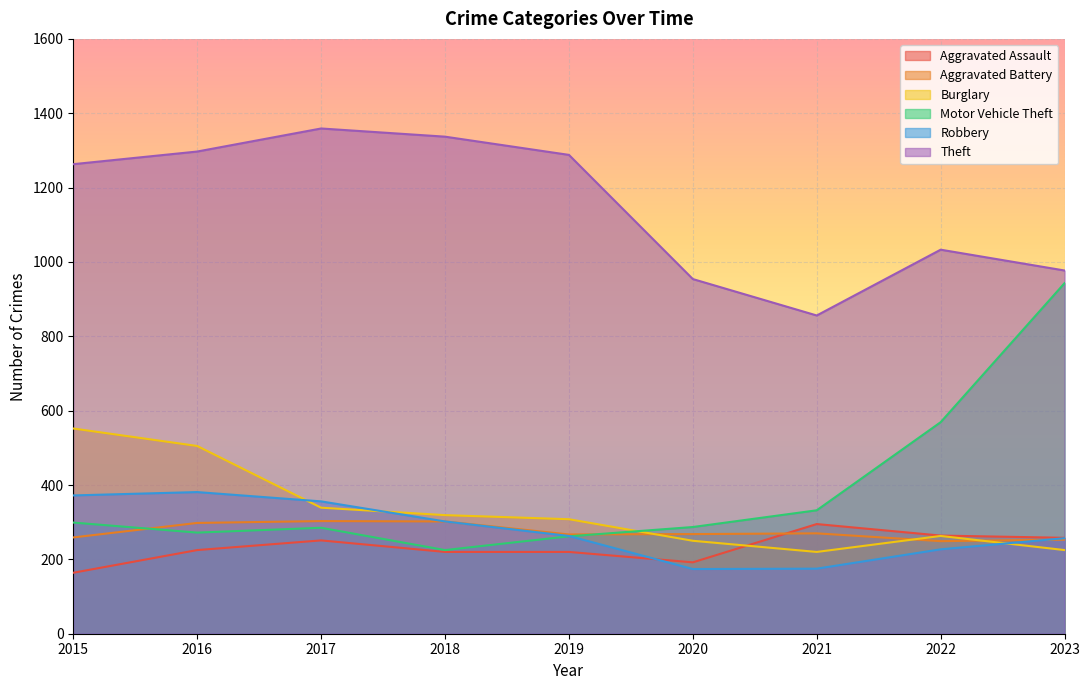

At which label is Burglary closest to 386?

2017